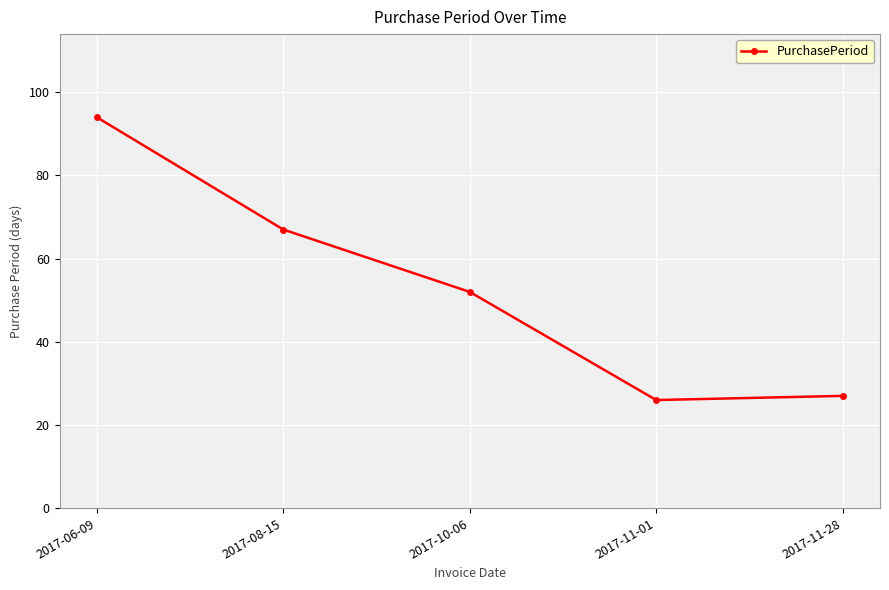

How many values are below 52?

2